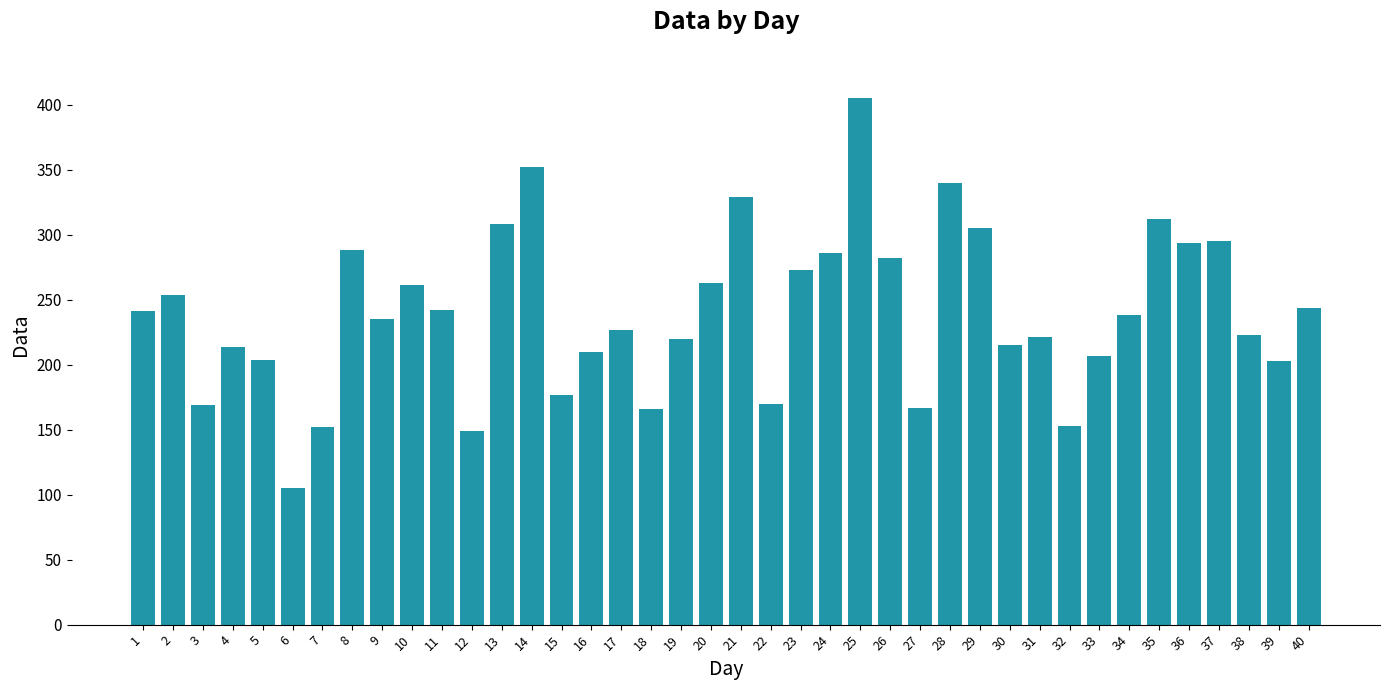

What is the difference between the values at 6 and 40?

139